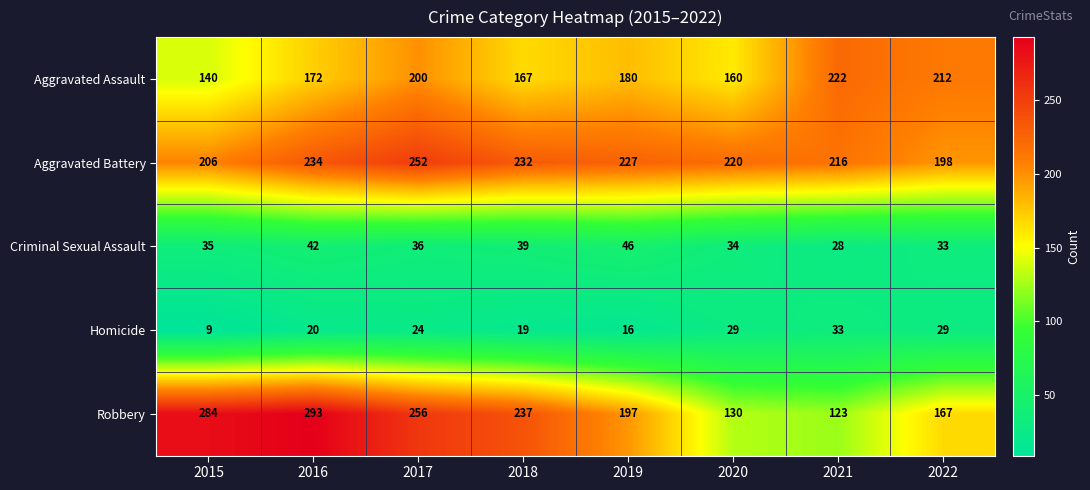

Which series has the largest total across all categories?

Aggravated Battery